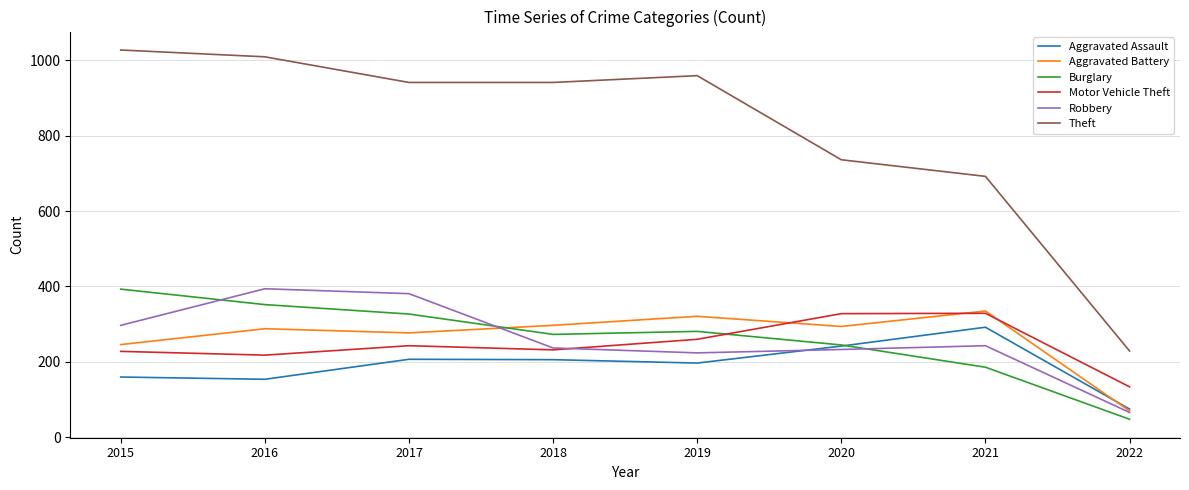

What is the smallest value displayed?

48